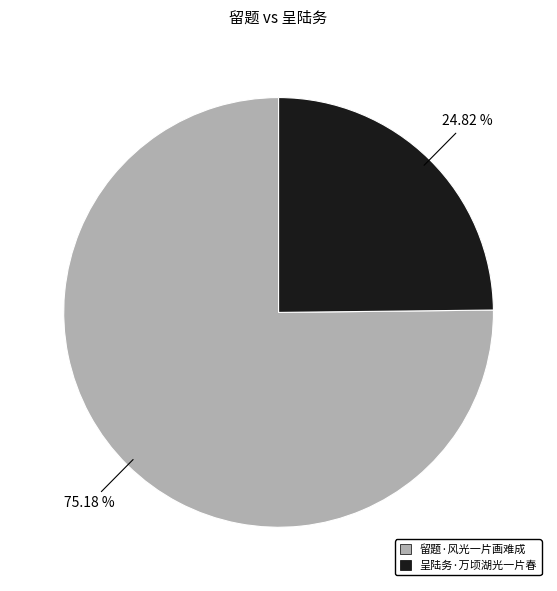

What percentage do 呈陆务·万顷湖光一片春 and 留题·风光一片画难成 together represent?

100.0%